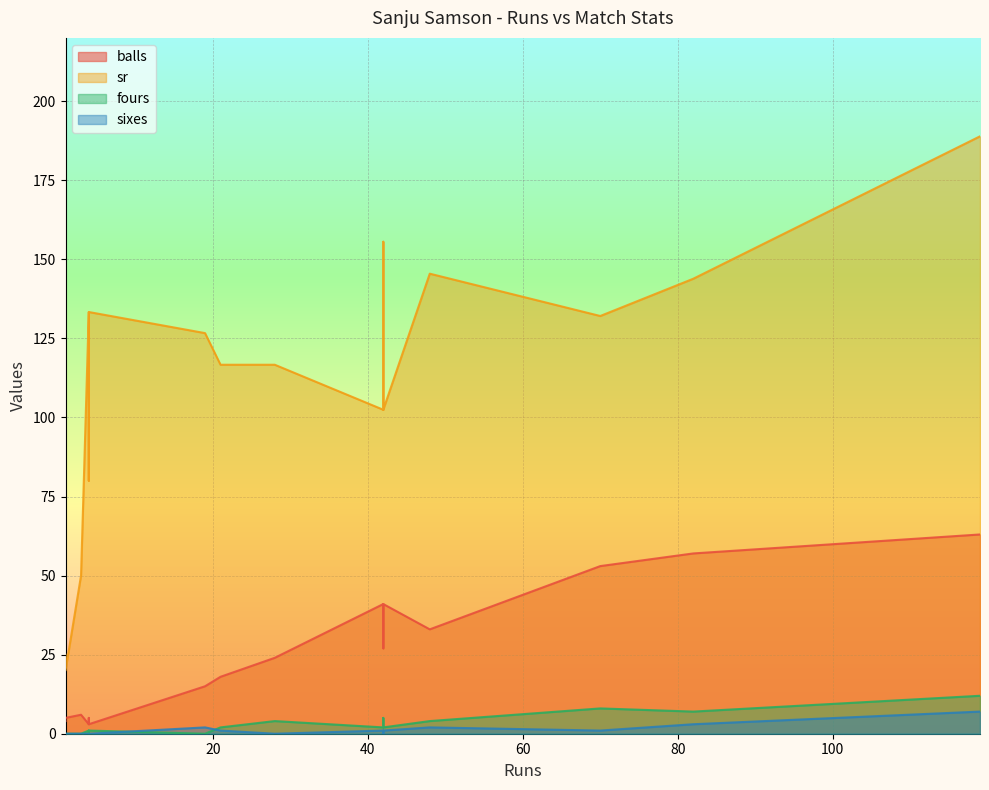

Which series has the largest range (max minus min)?

sr